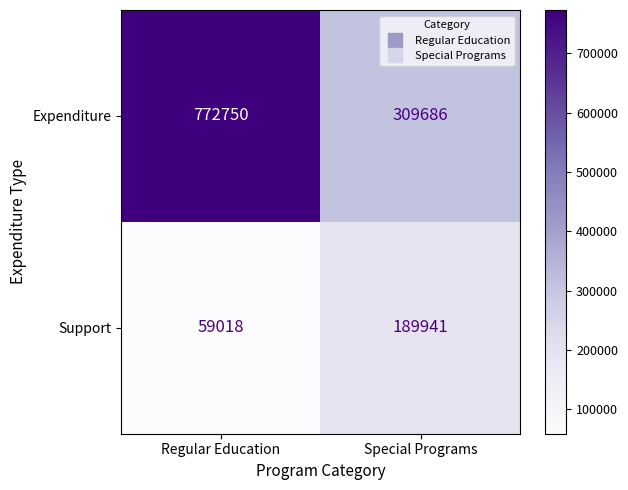

List the series in order of their overall mean, lowest first.

Support, Expenditure